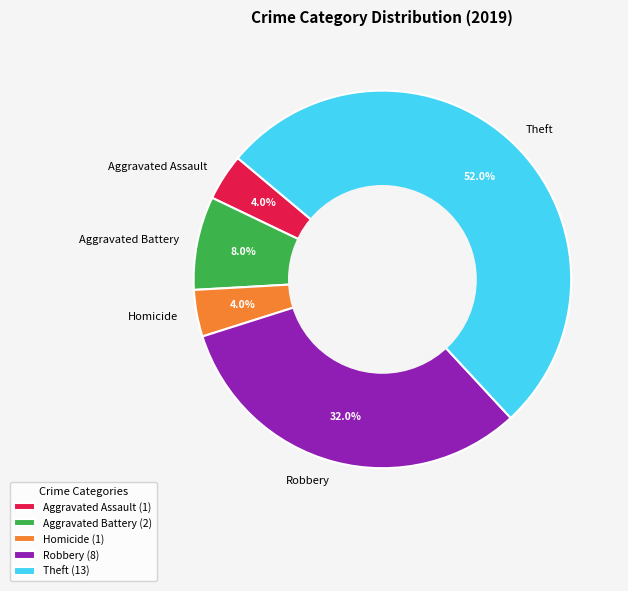

To the nearest percent, what is the difference between the Robbery and Aggravated Assault slice percentages?

28%